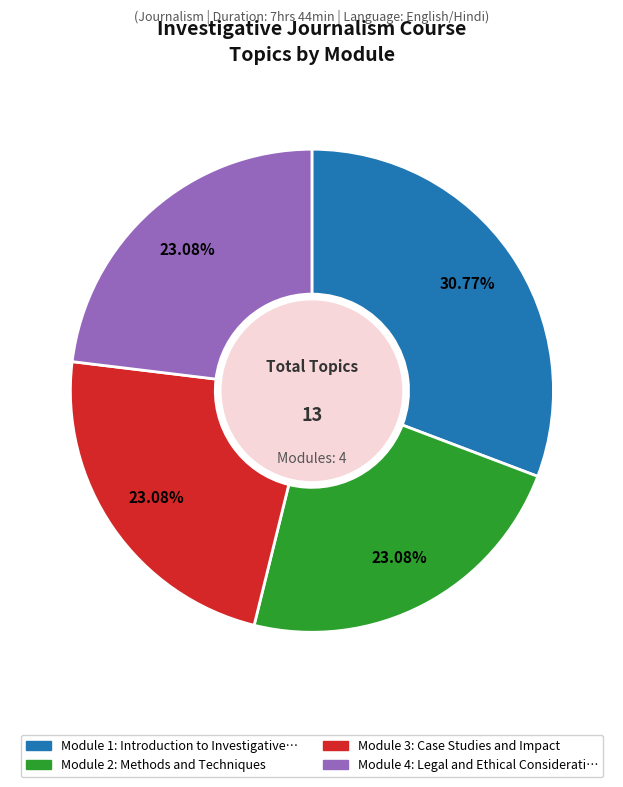

Is there any slice that represents more than half of the pie?

No